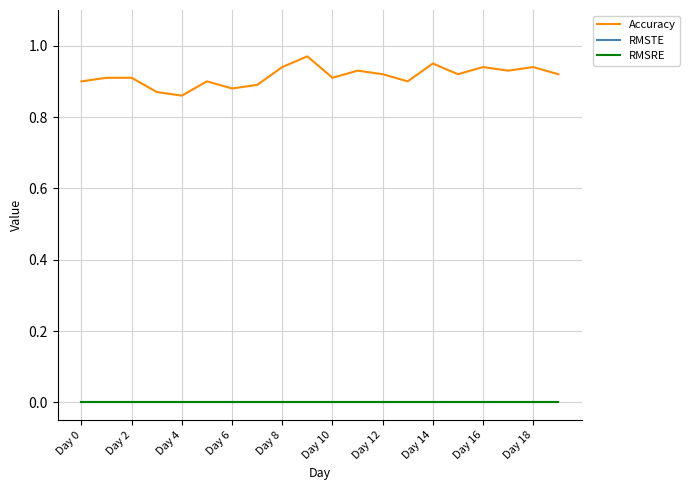

Does the chart display data point markers on the line(s)?

No